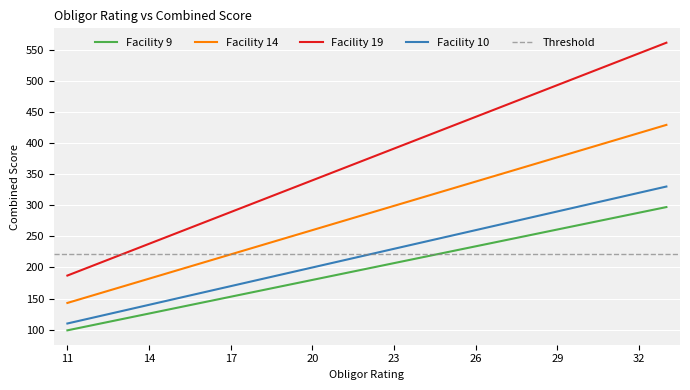

The value of Facility 10 at 32 is 320. True or false?

True